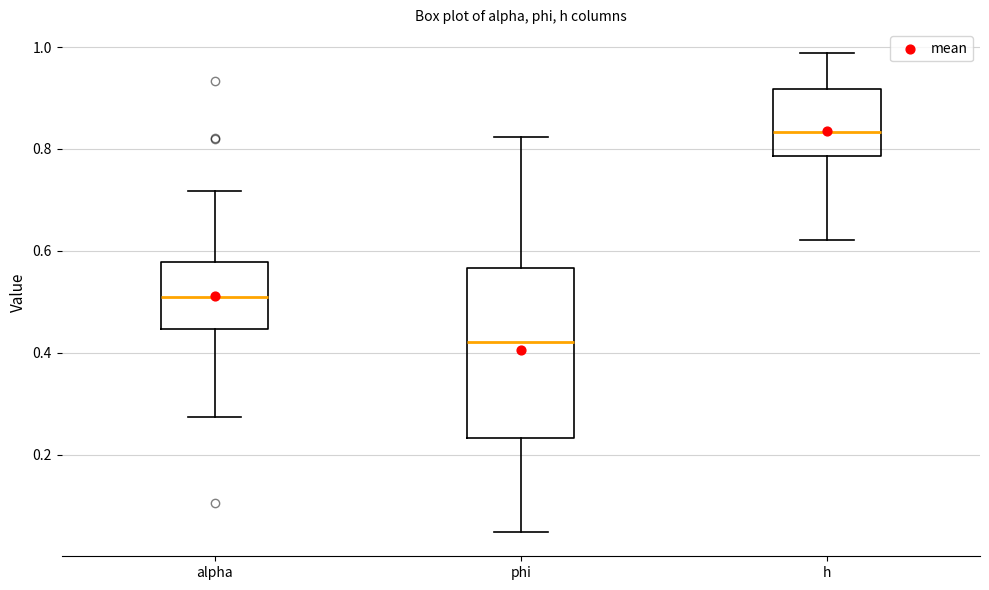

Reading left to right, read every box against the y-axis: the position of its median line, the range the box covers, and the ends of its whiskers. The values are not printed on the chart, so give them approximately, as read against the axis.

alpha: median 0.50, box 0.44 to 0.58, whiskers 0.28 to 0.72
phi: median 0.42, box 0.24 to 0.56, whiskers 0.04 to 0.82
h: median 0.84, box 0.78 to 0.92, whiskers 0.62 to 0.98